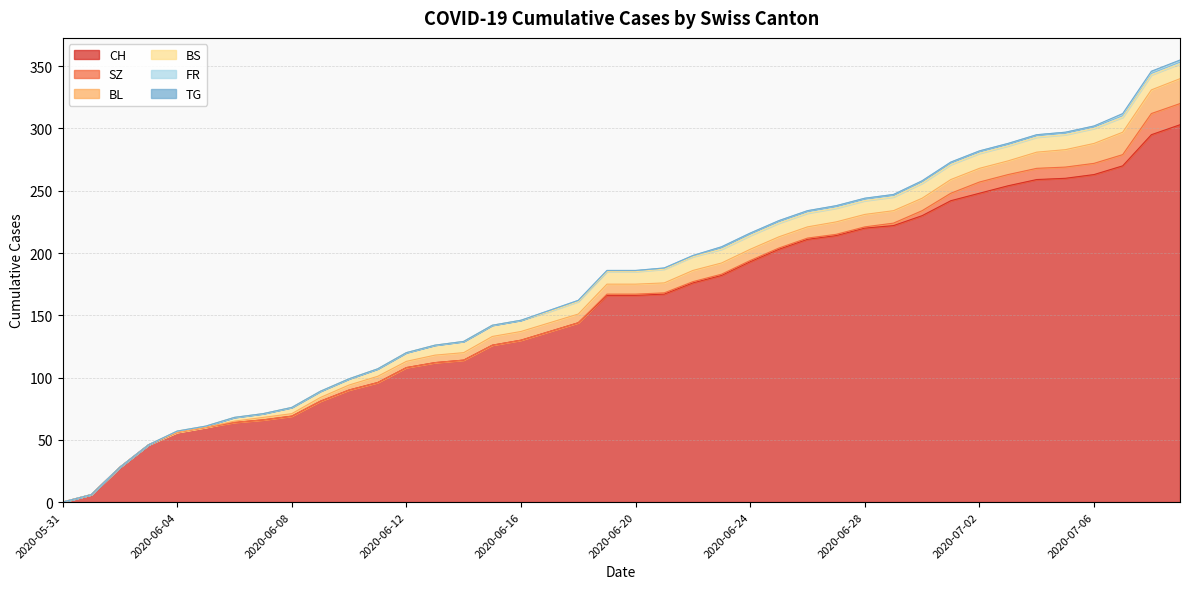

How many positive values does the CH series have?

39